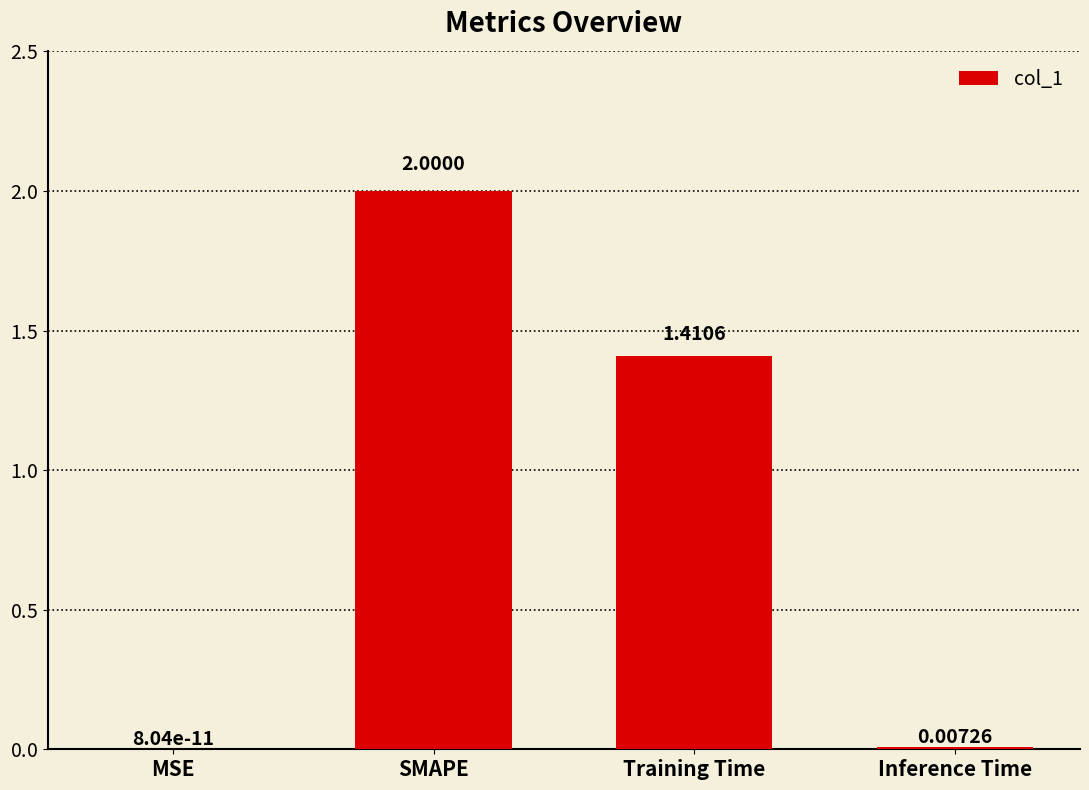

Where is the data nearest to the value 1?

Training Time